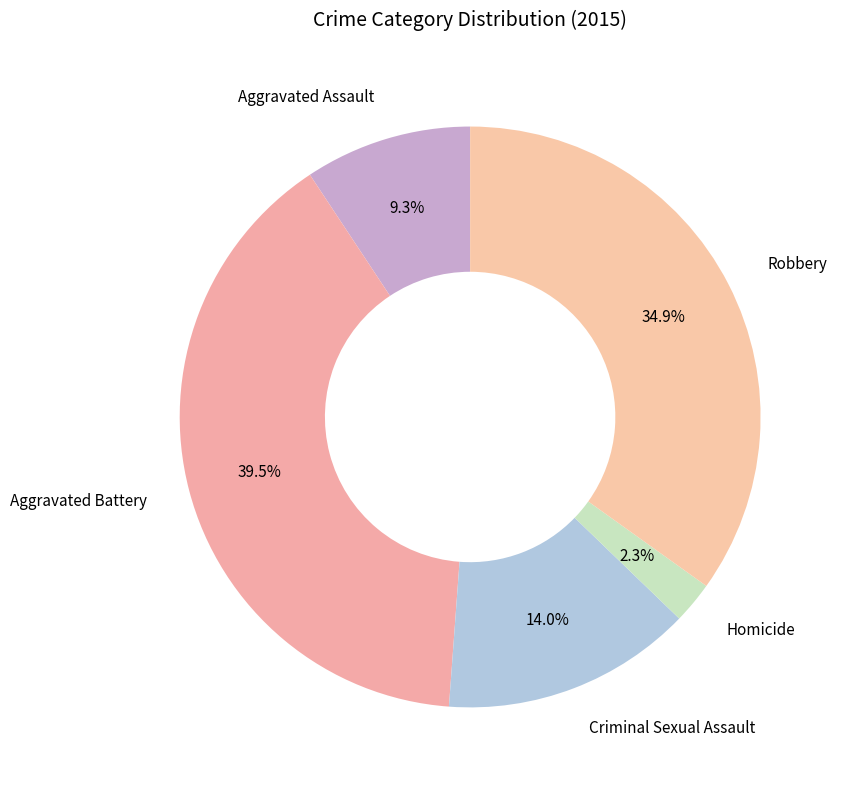

Which slice is the largest?

Aggravated Battery